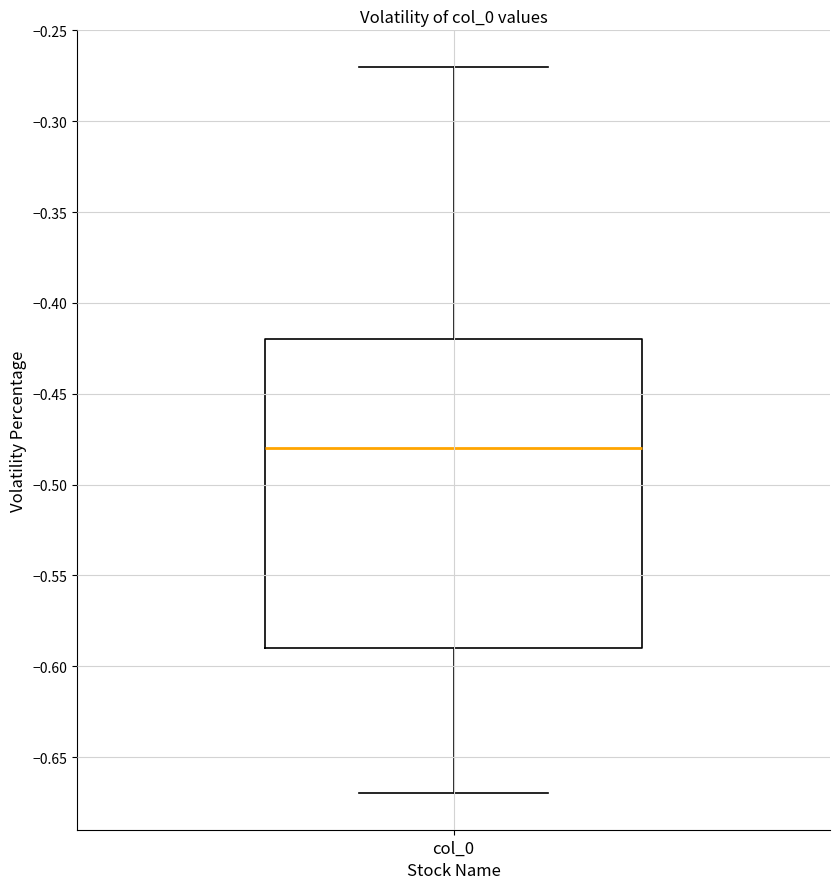

Transcribe this box plot: give where the median line is, the range the box spans, and where the two whiskers end, as read against the y-axis. The values are not printed on the chart, so give them approximately, as read against the axis.

median -0.48, box -0.59 to -0.42, whiskers -0.67 to -0.27